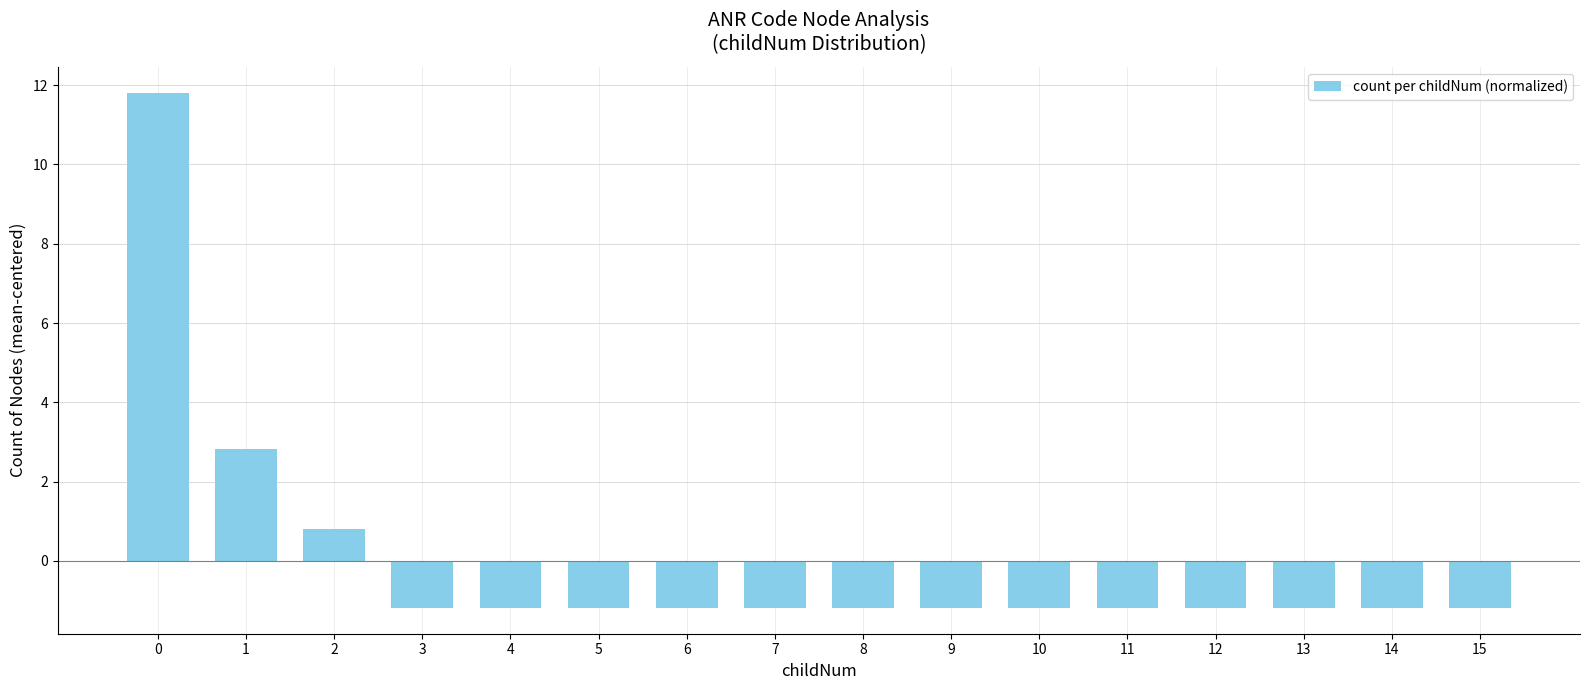

How many values are below zero?

13